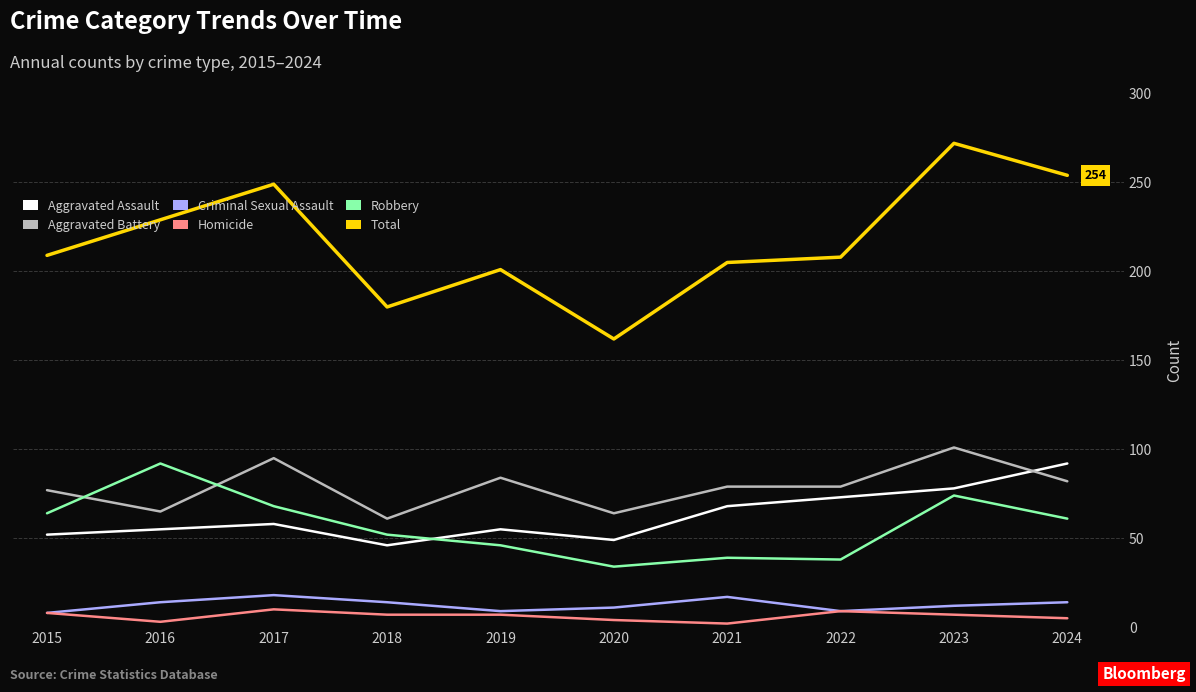

What value does the Homicide series have at 2018?

7